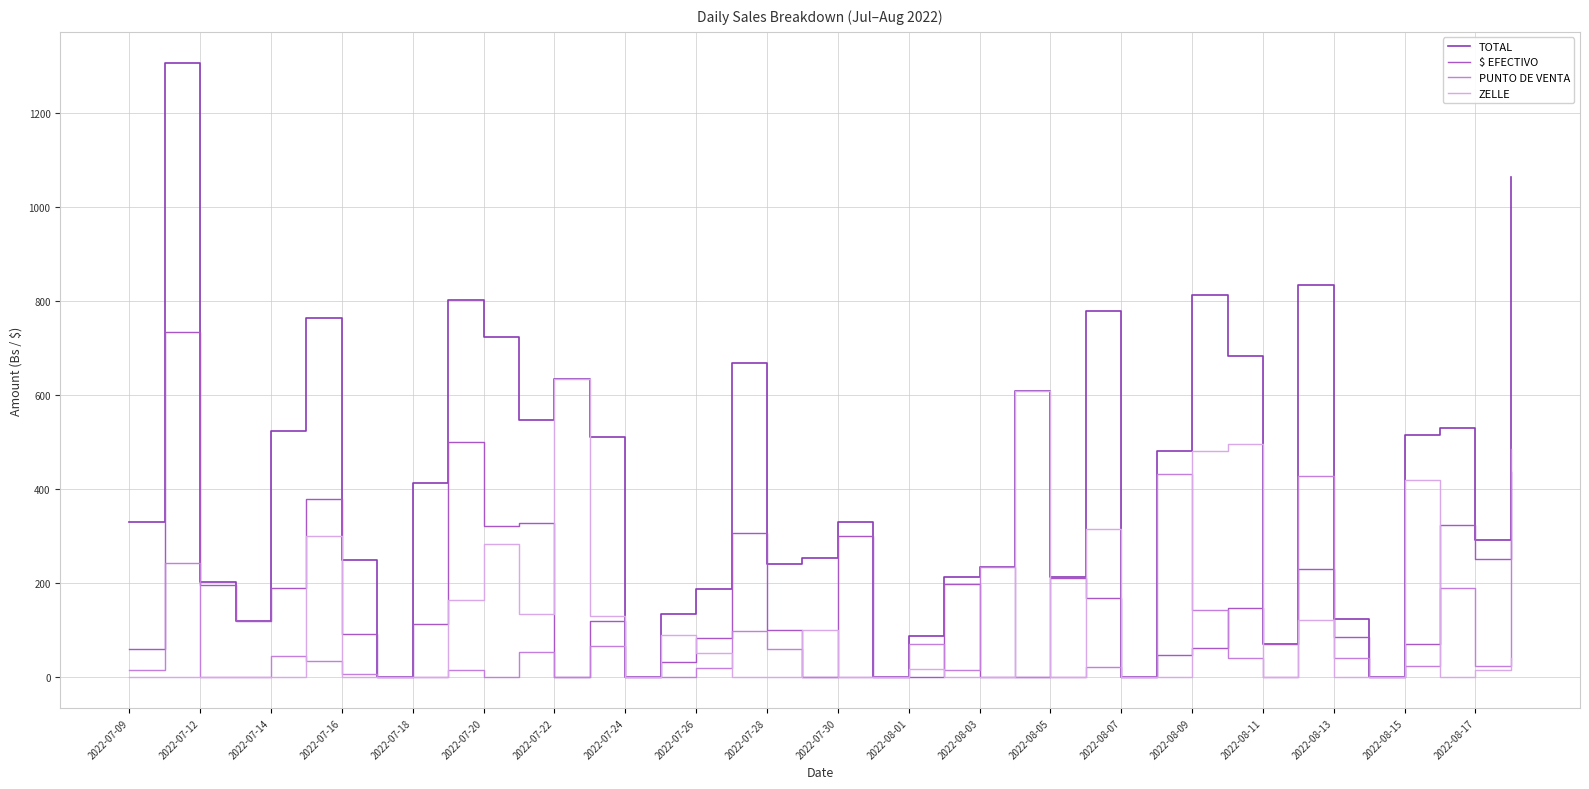

What is the maximum value for TOTAL?

1307.0